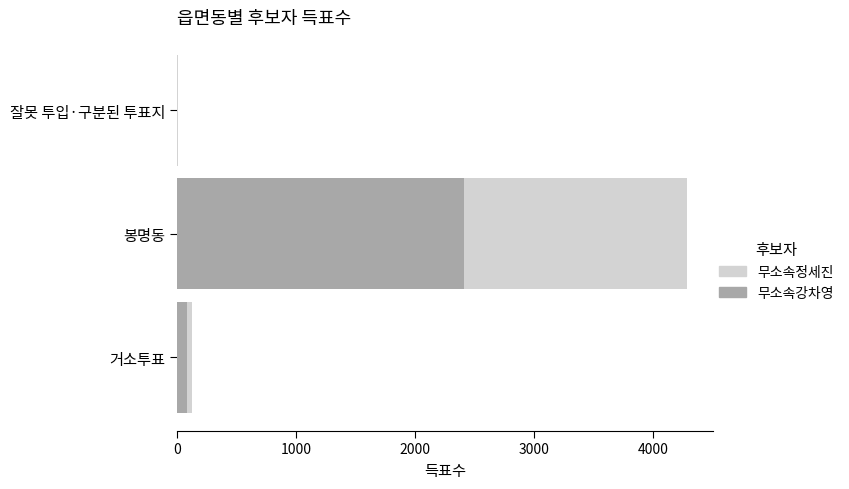

How many bars are there in total?

6